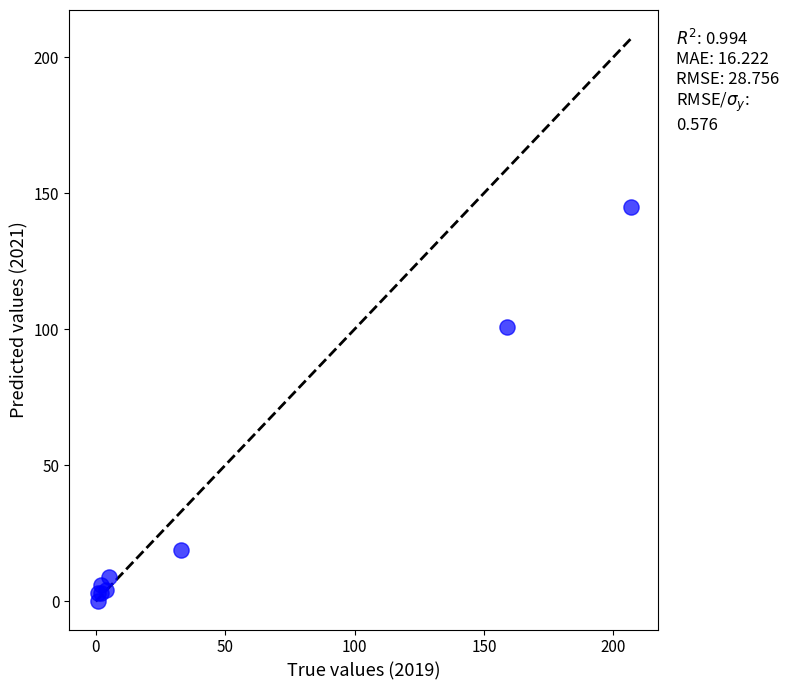

What Y value in the scatter plot is closest to 72?

101